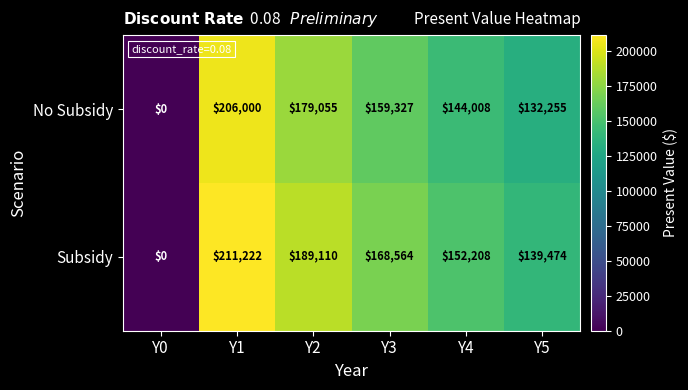

How many data points does each series have?

6